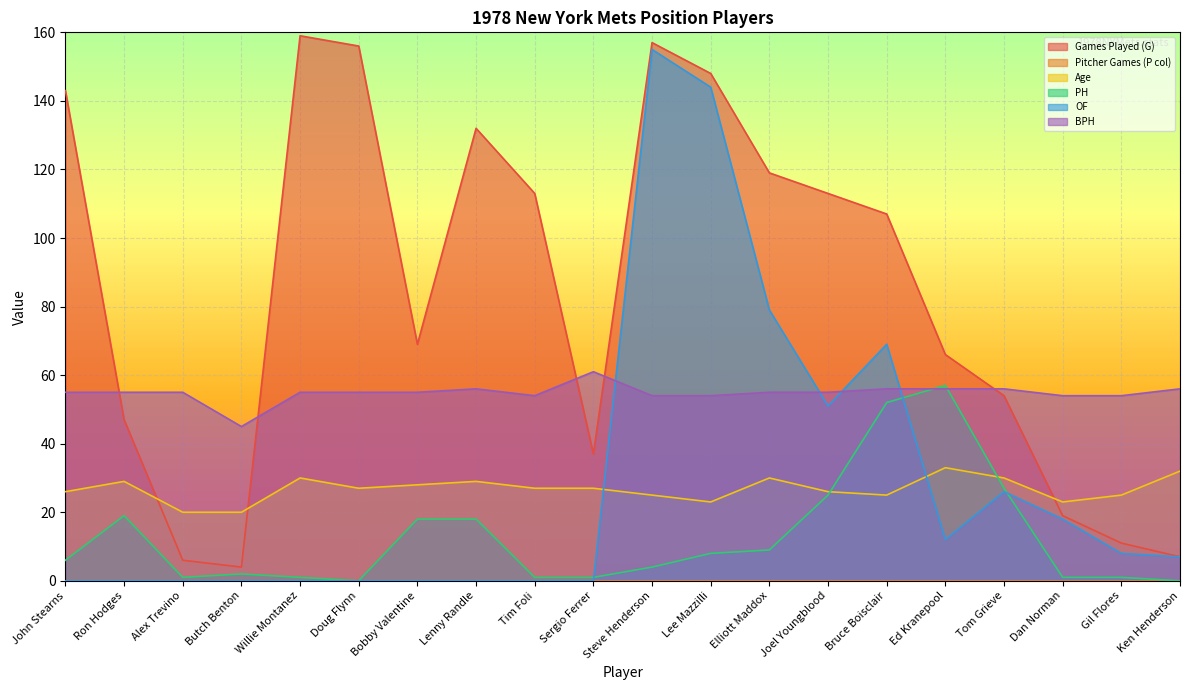

What position from the left is Bruce Boisclair?

15